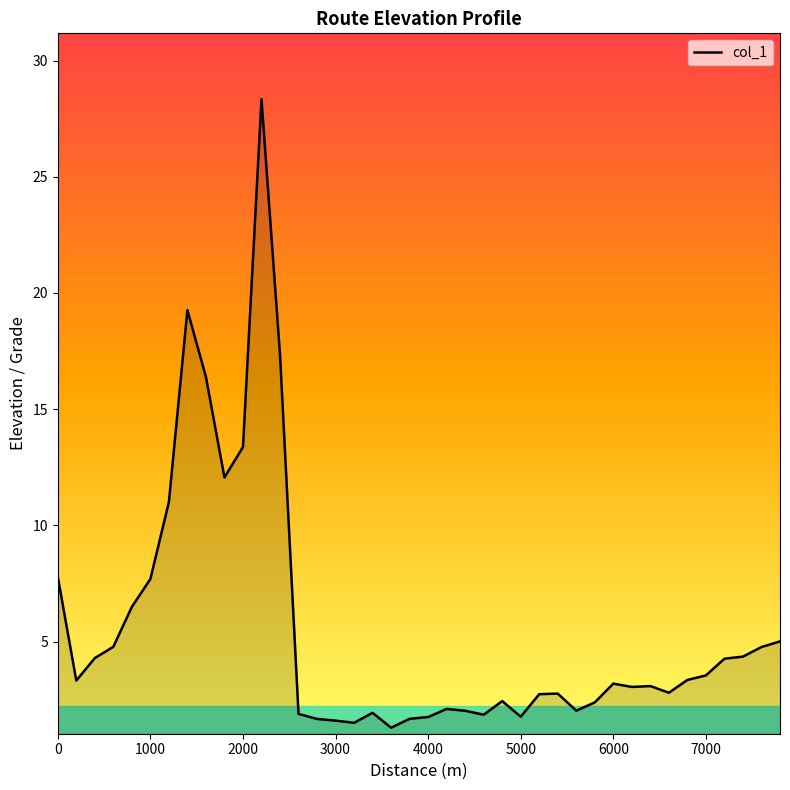

What is the difference between the maximum and minimum values?

27.0